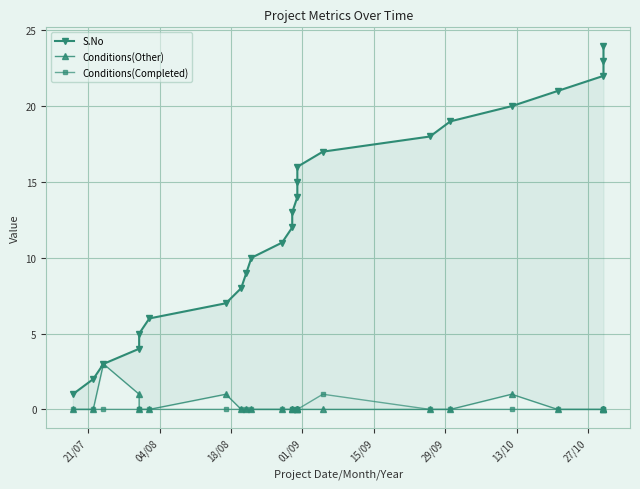

How many Conditions(Completed) values are between 0 and 1?

24